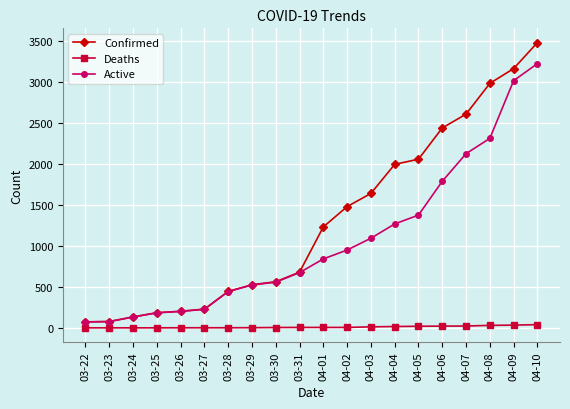

The value of Active at 03-29 is 135. True or false?

False